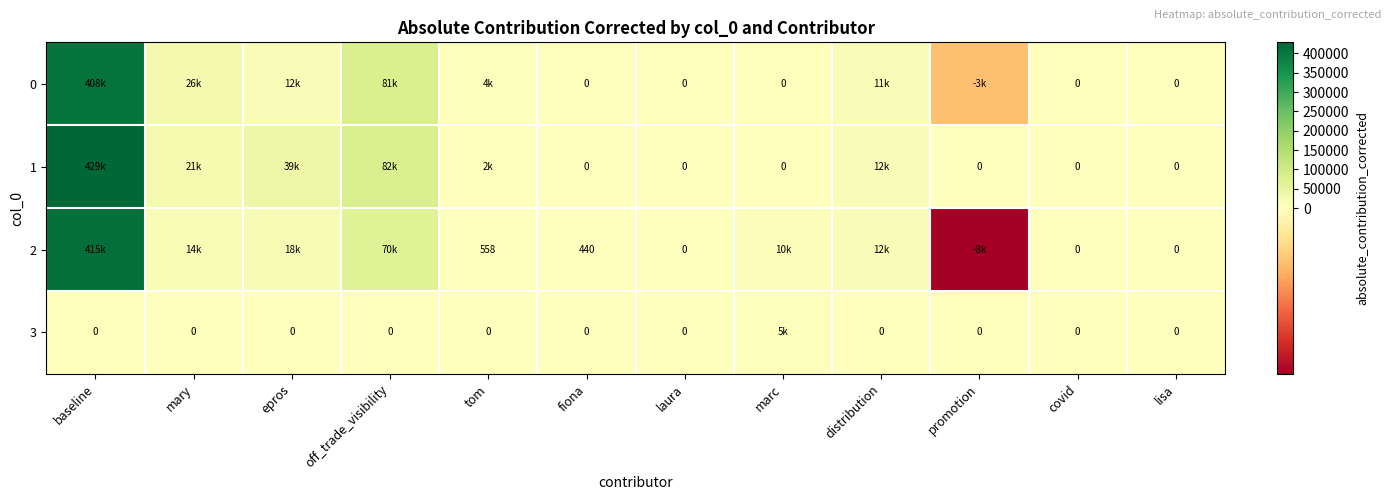

At which label is 3 closest to 2500?

baseline